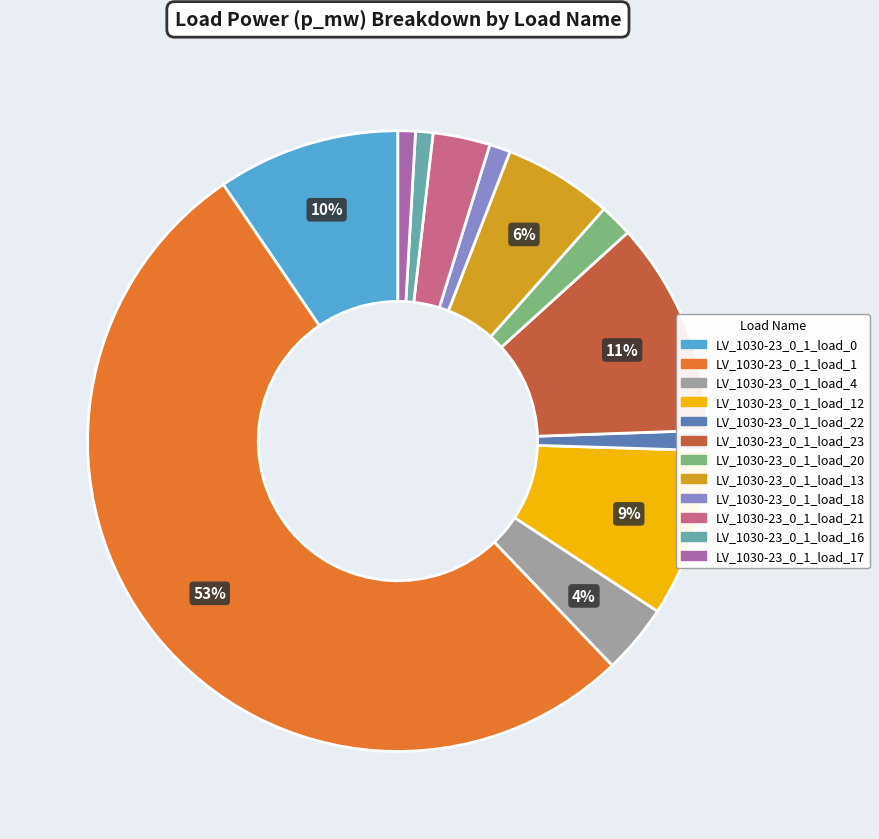

Is there any slice that represents more than half of the pie?

Yes